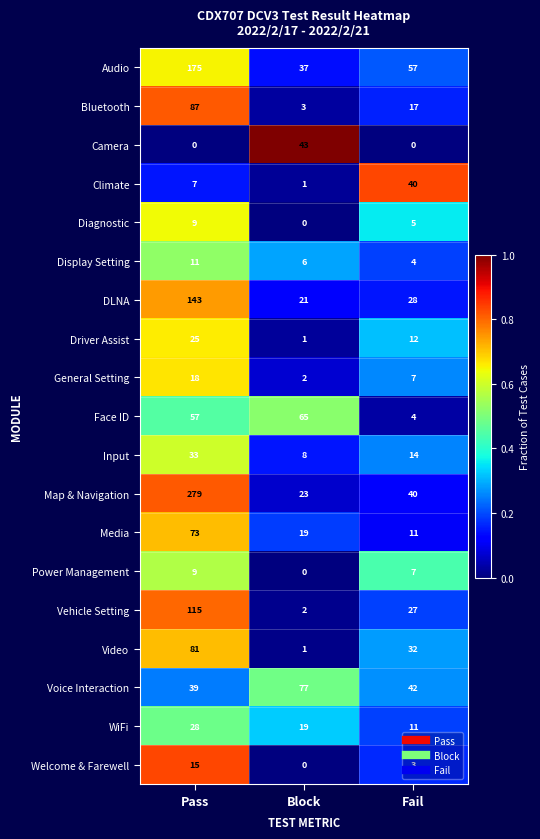

What is the highest value of the Face ID series?

65